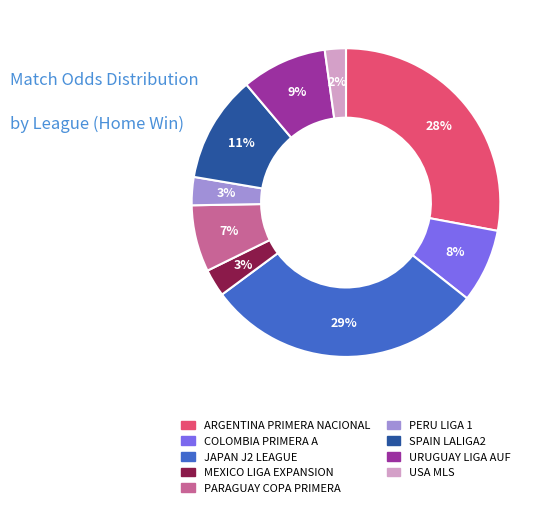

Combined, do MEXICO LIGA EXPANSION and PARAGUAY COPA PRIMERA account for over 50%?

No